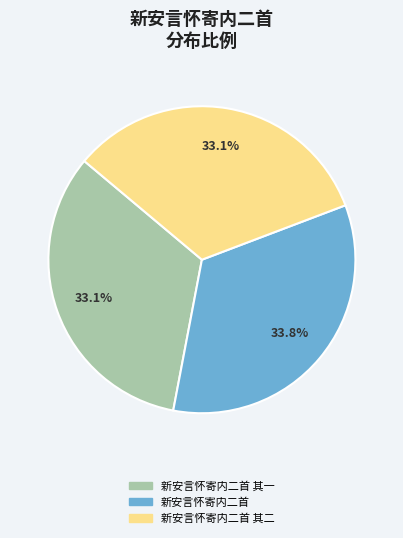

The 新安言怀寄内二首 slice represents 34% of the pie. True or false?

True